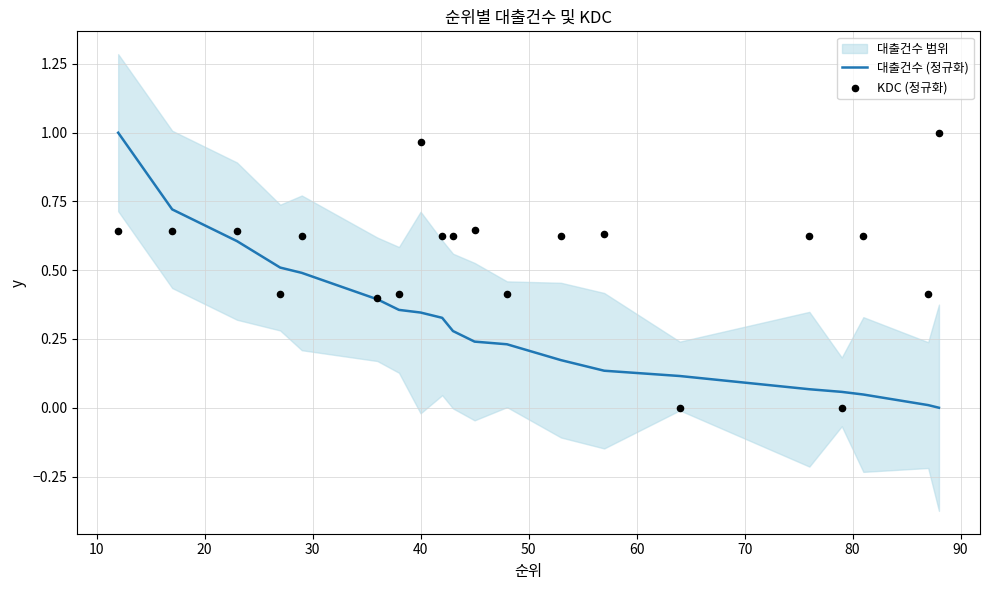

At how many categories does at least one series exceed 0?

20